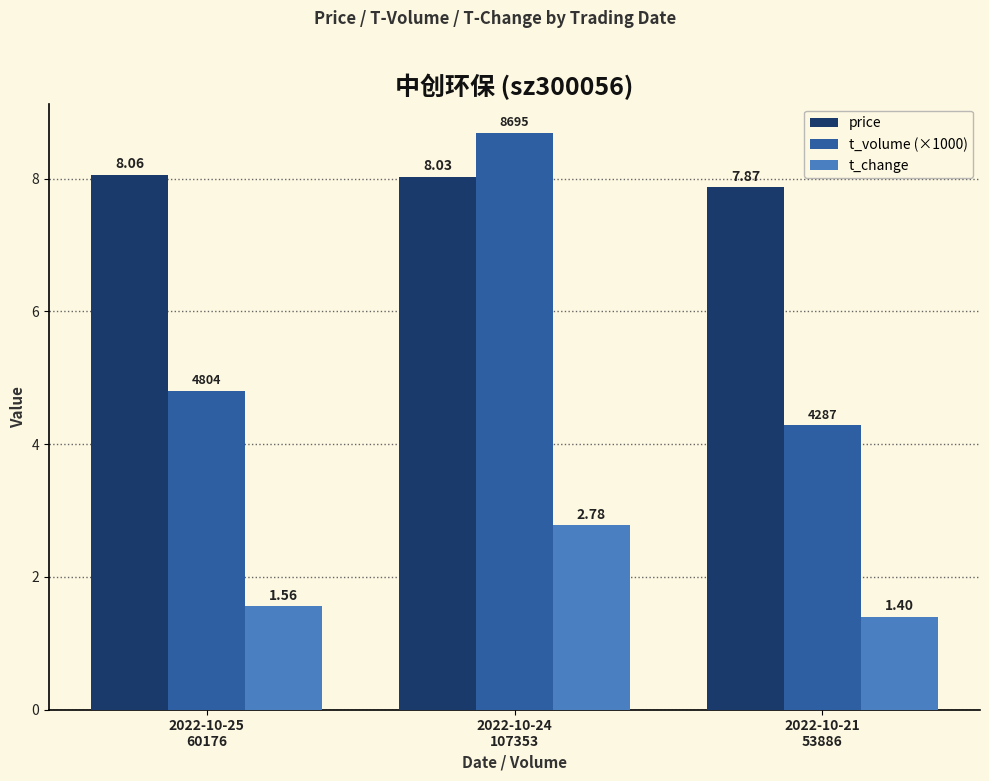

What is the value of the t_change bar at the 3rd from the left?

1.4